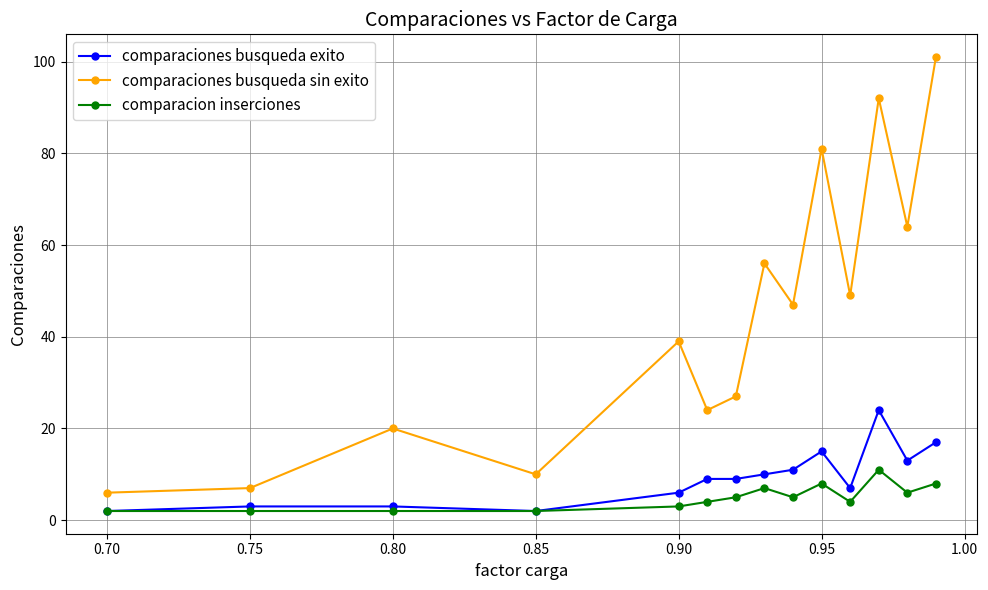

Reading left to right, extract all data points from this chart.

comparaciones busqueda exito: 2	3	3	2	6	9	9	10	11	15	7	24	13	17
comparaciones busqueda sin exito: 6	7	20	10	39	24	27	56	47	81	49	92	64	101
comparacion inserciones: 2	2	2	2	3	4	5	7	5	8	4	11	6	8